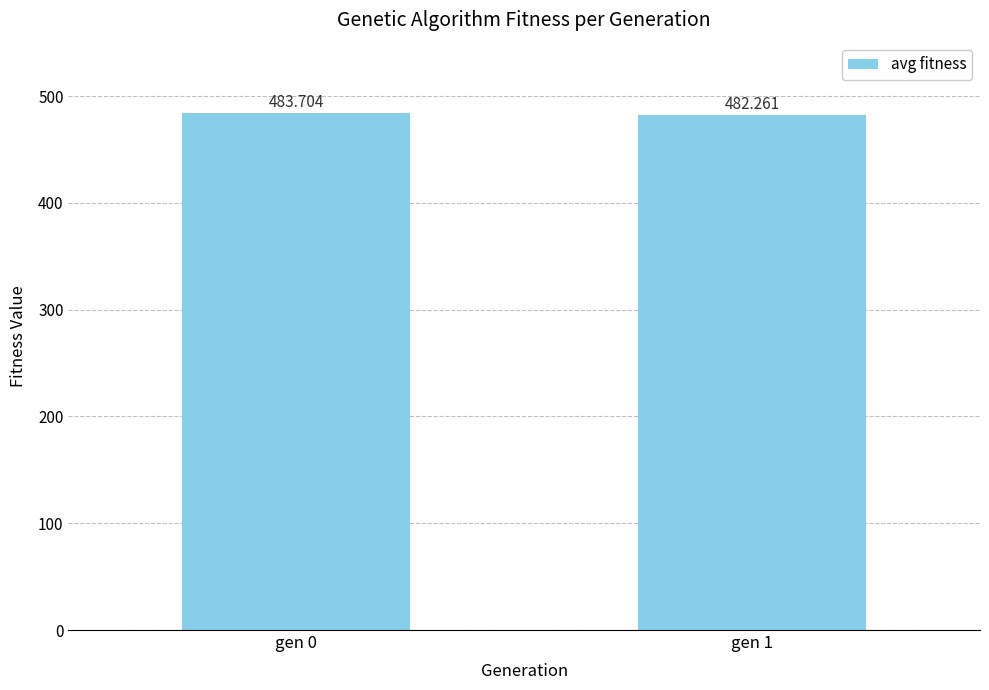

How many values are between 482 and 483?

1